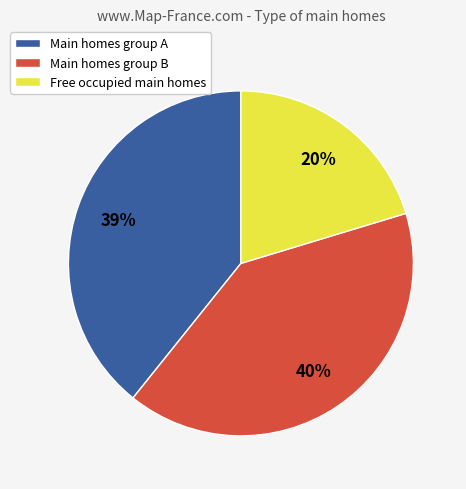

To the nearest percent, what is the difference between the largest and smallest slice percentages?

20%